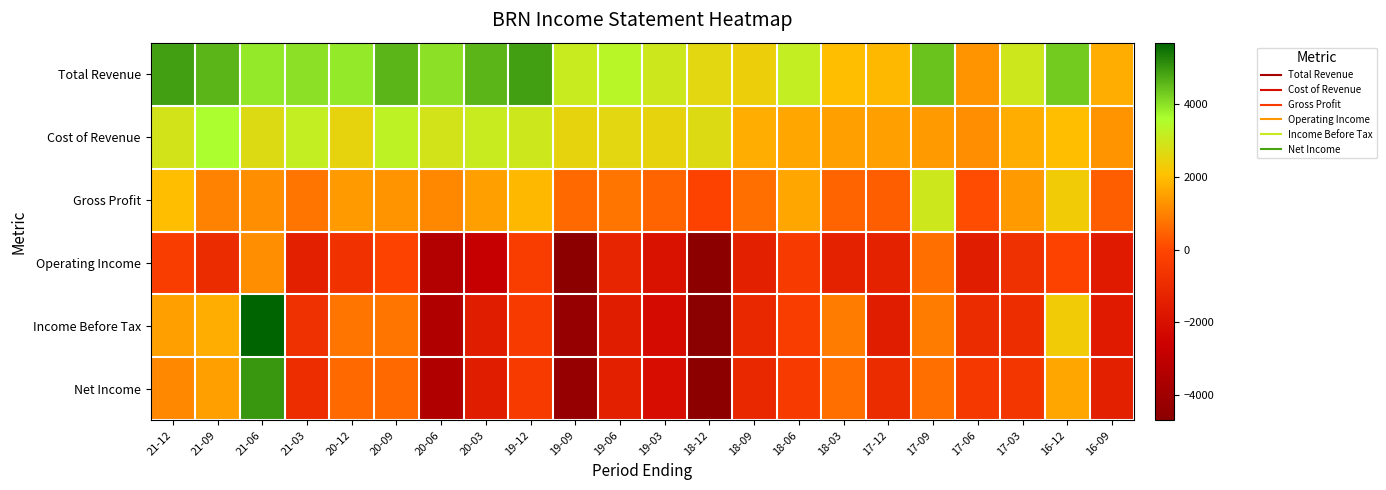

Which label corresponds to the smallest value in the chart?

18-12